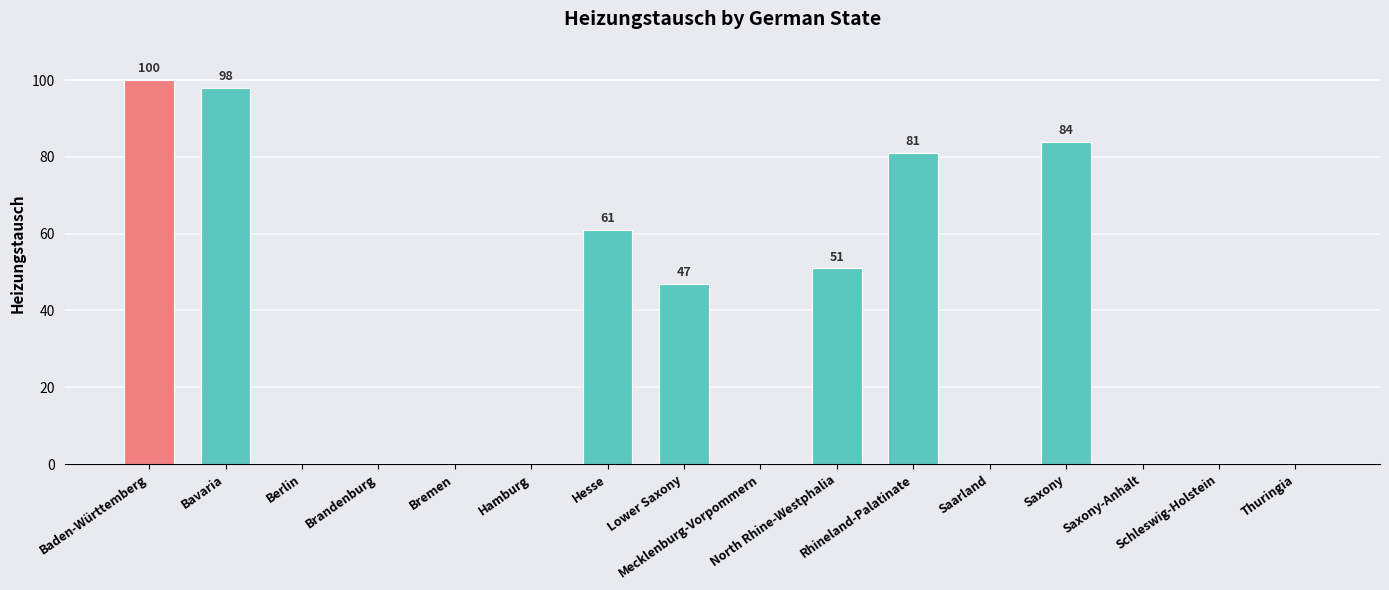

What is the sum of all values?

522